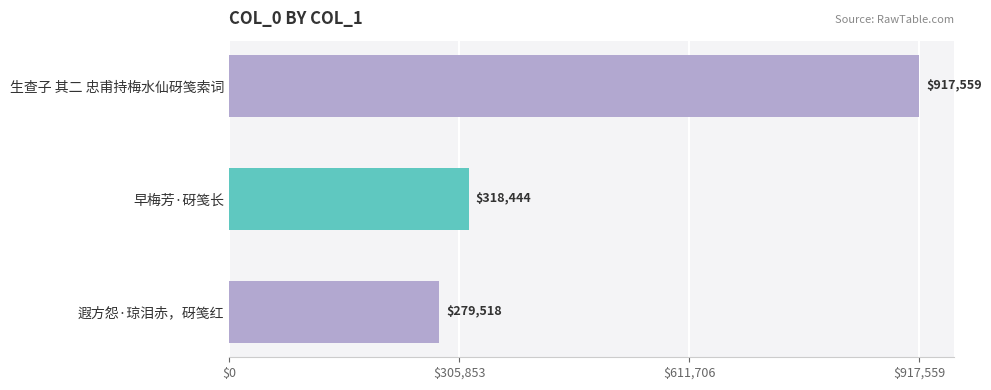

What is the label of the 1st bar from the top?

生查子 其二 忠甫持梅水仙砑笺索词